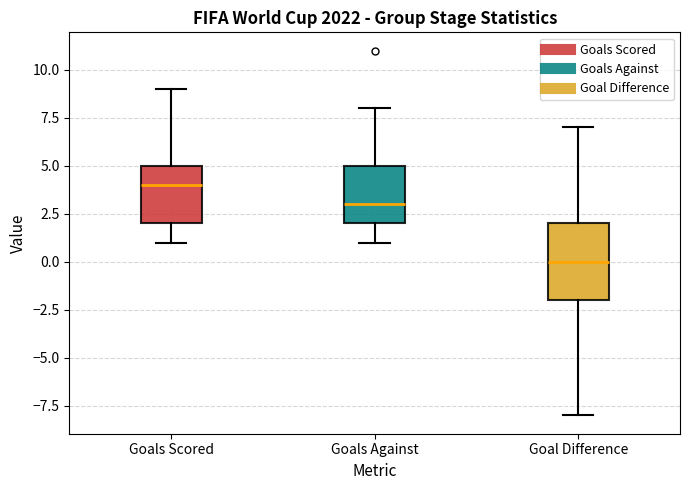

Which box is the tallest, from its lower edge to its upper edge?

Goal Difference